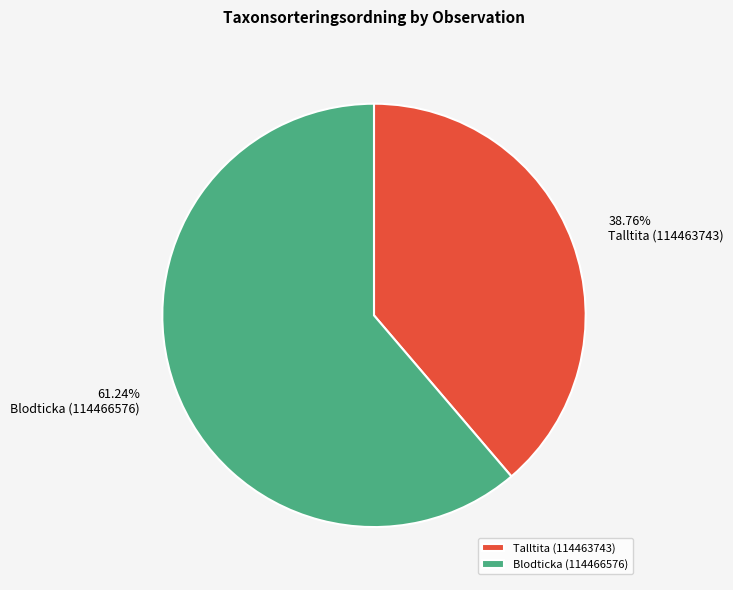

To the nearest percent, what is the average slice percentage?

50%